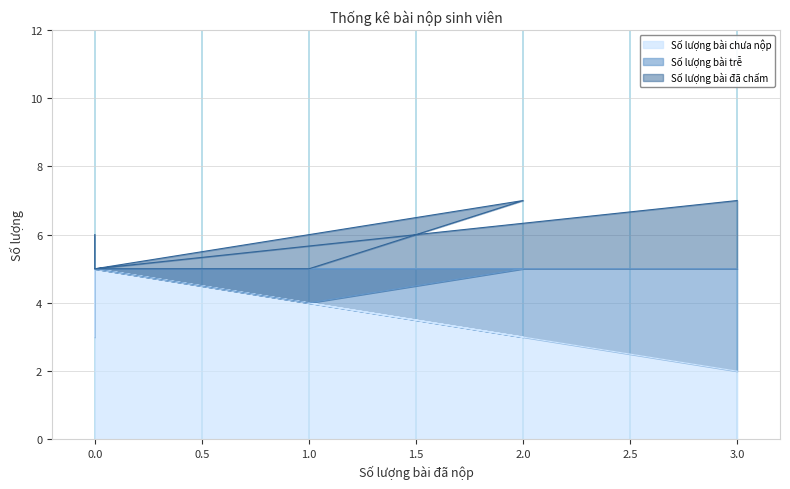

Rank the series at 0 from highest to lowest value.

Số lượng bài chưa nộp, Số lượng bài trễ, Số lượng bài đã chấm